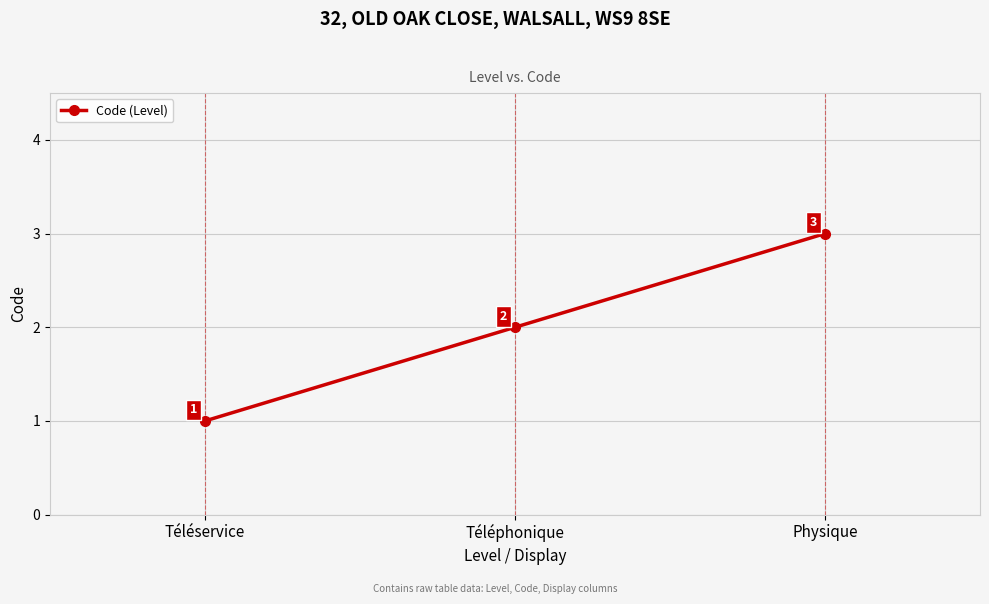

What is the sum of the values at Téléservice and Téléphonique?

3